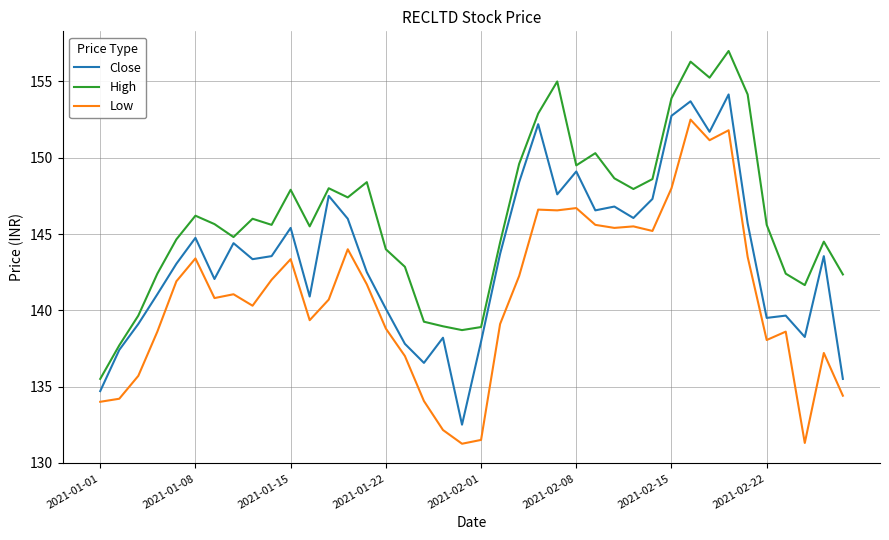

How many values in the High series are below 145?

17